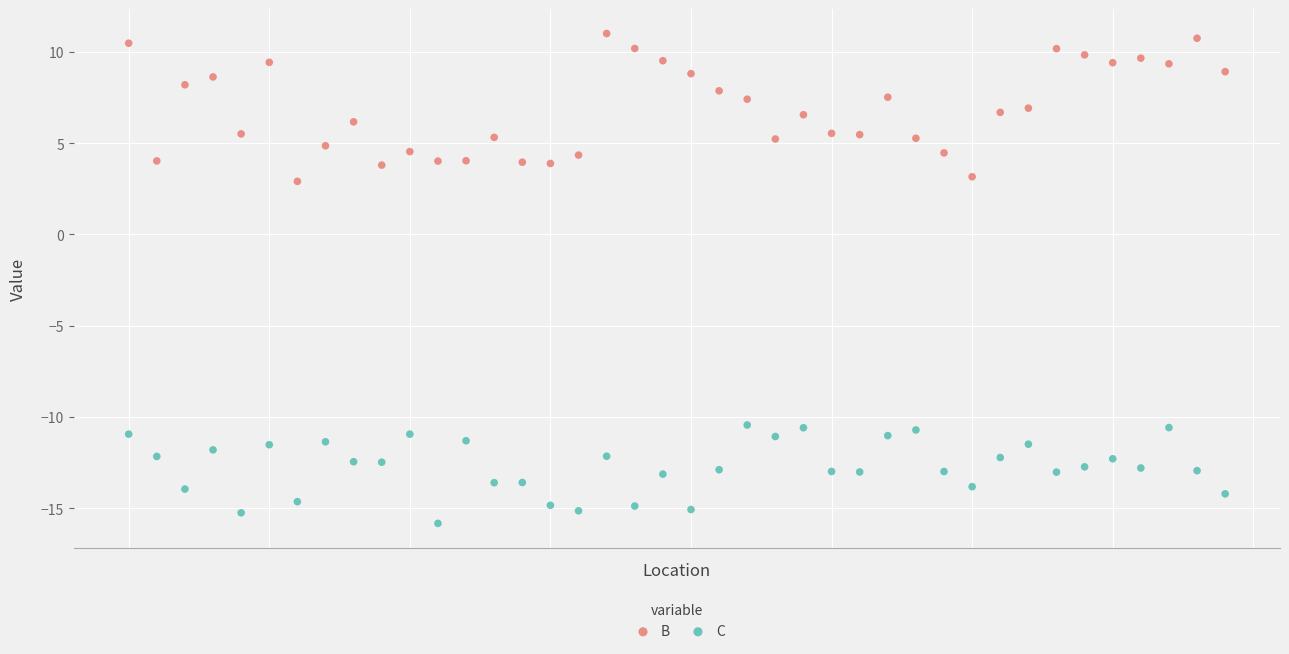

Which series contains the lowest Y value?

C